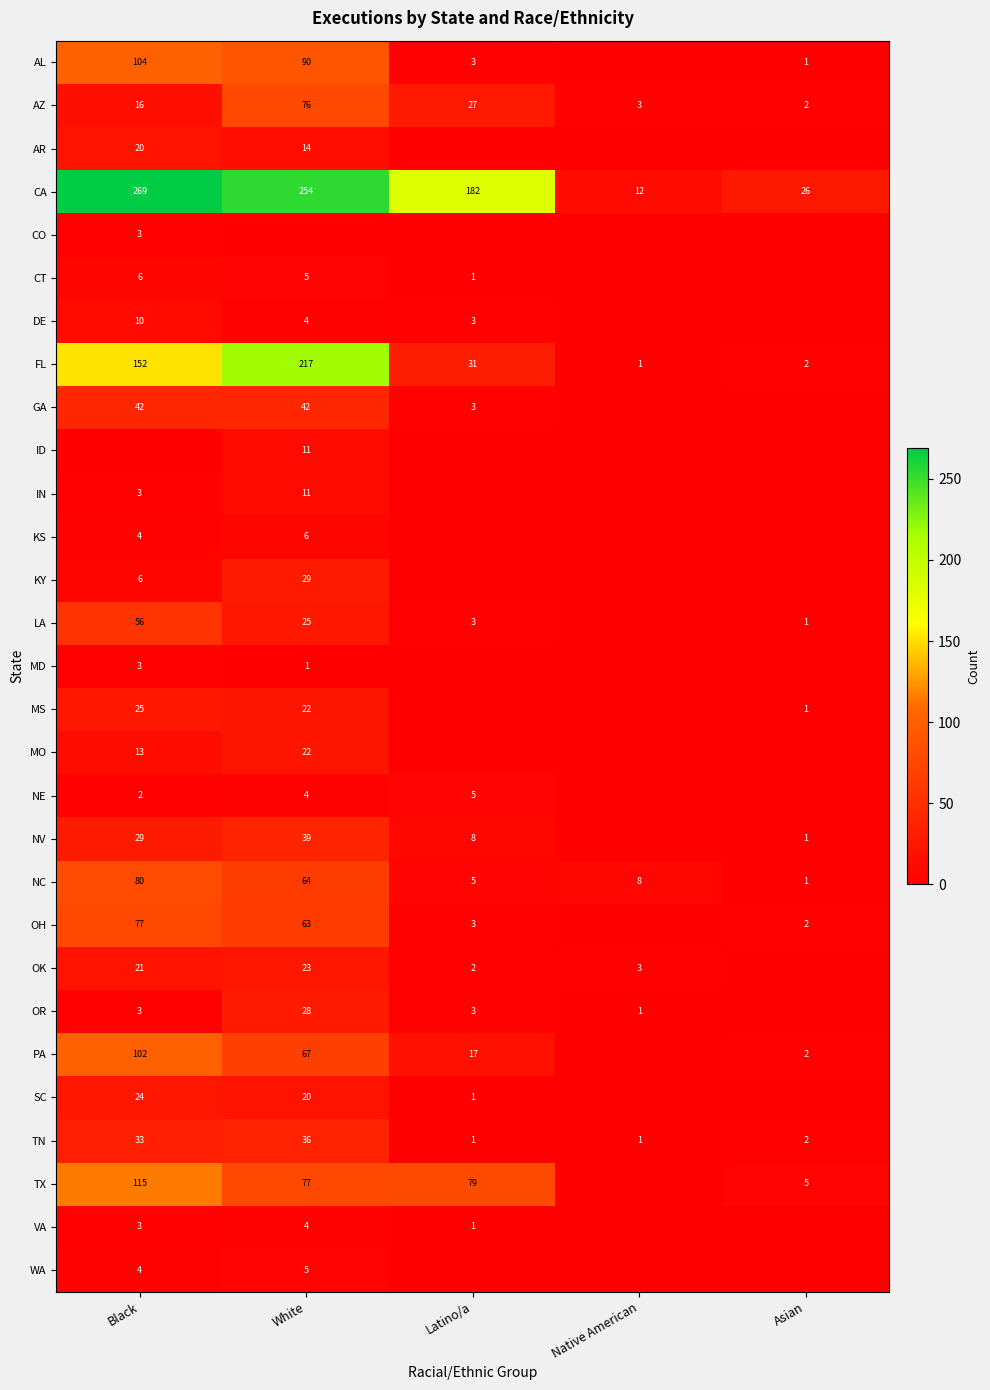

Is it true that ID equals 11 at White?

True